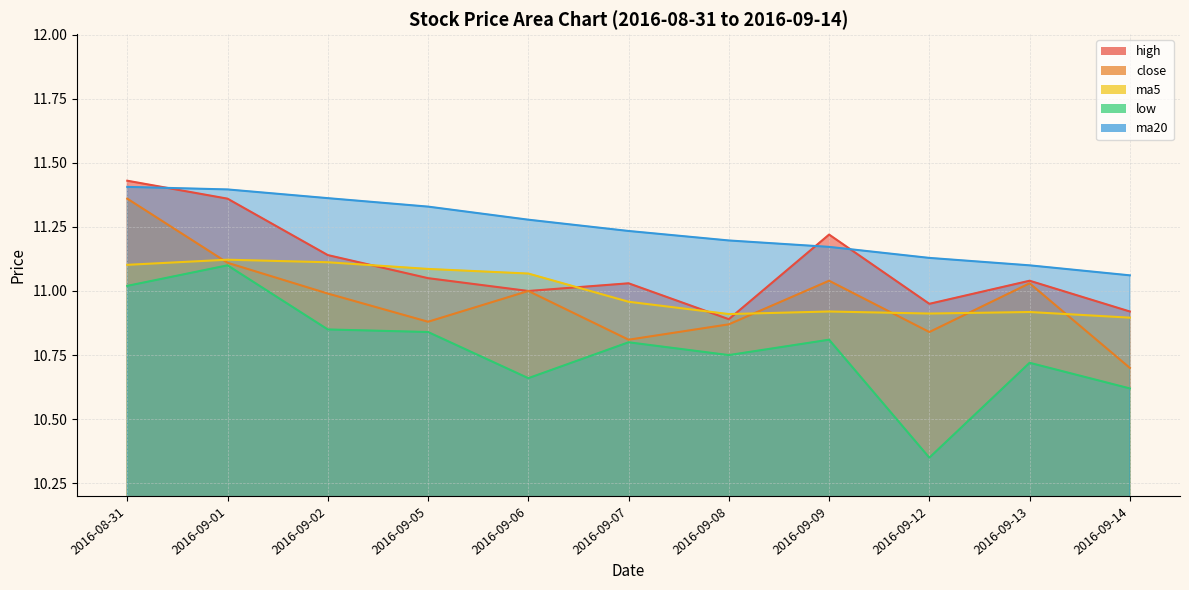

What position from the right is 2016-09-14?

1